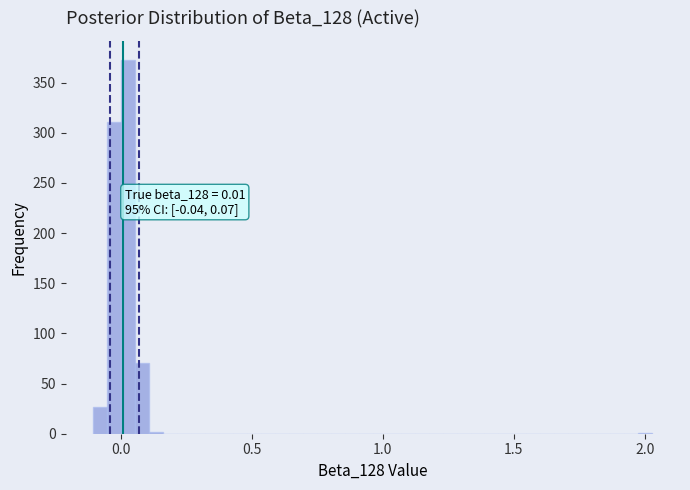

Around what value on the x-axis is the tallest bar? Give the approximate position of its centre, as read against the axis.

0.05